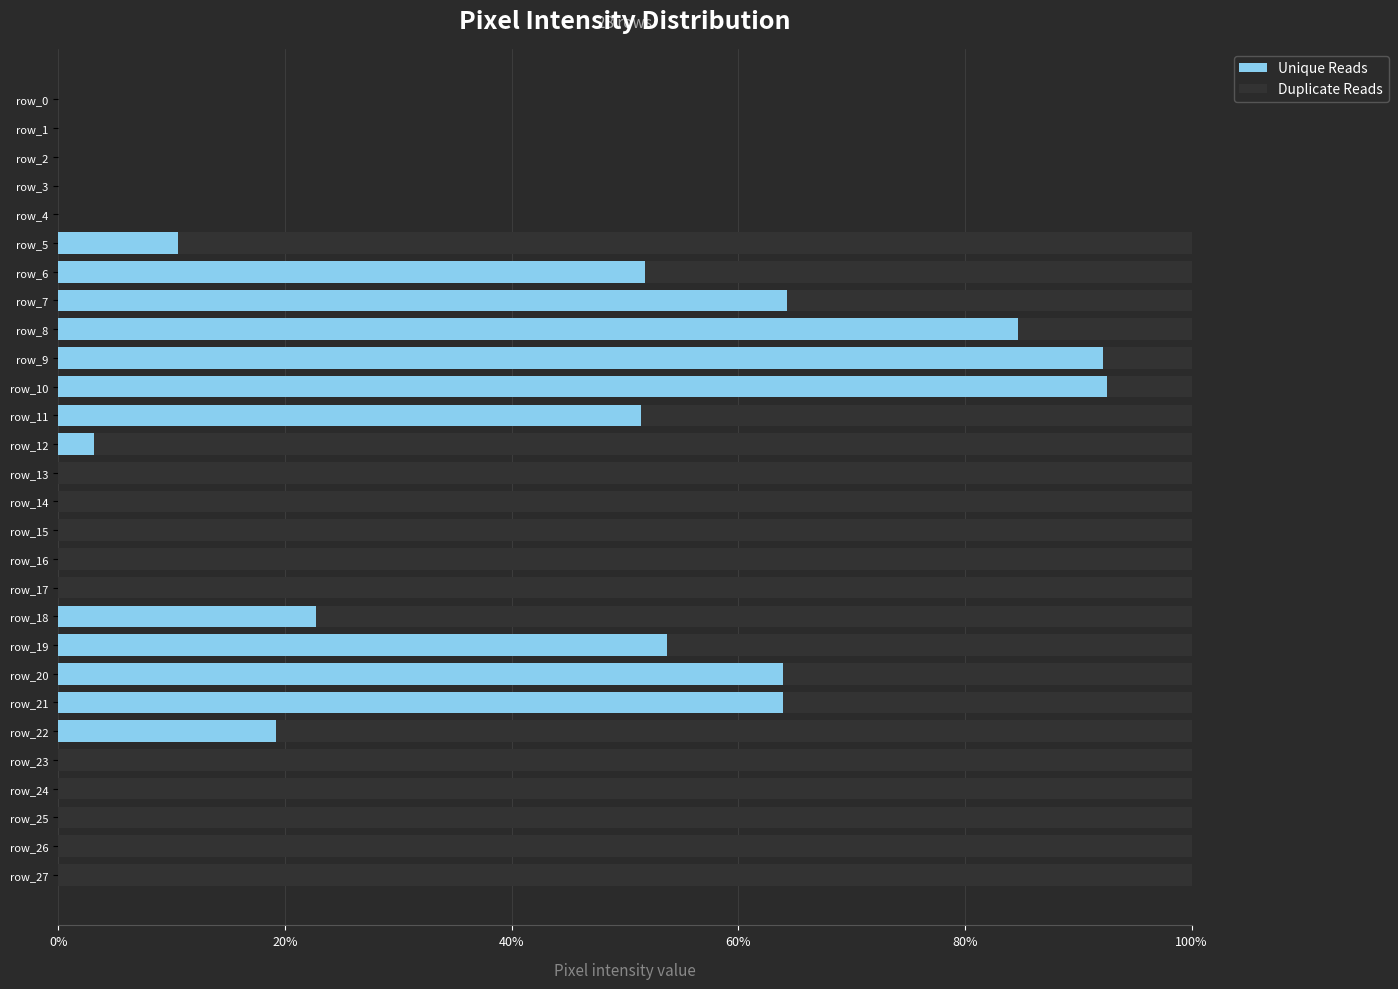

What is the sum of the Unique Reads values at row_12 and row_11?

54.5